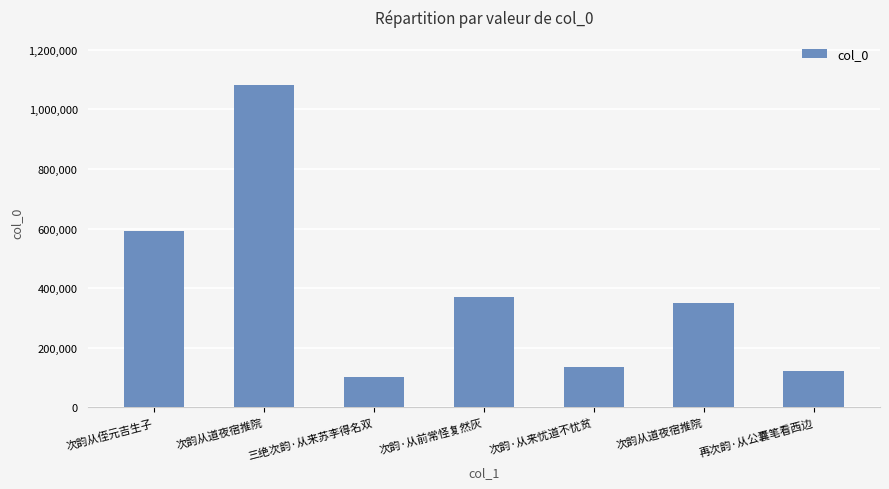

What is the approximate value at 再次韵·从公囊笔看西边?

120766